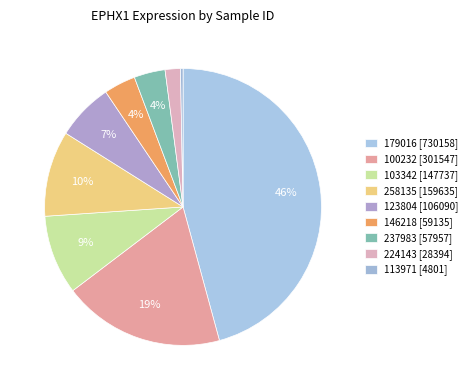

Count the number of slices in the pie.

9